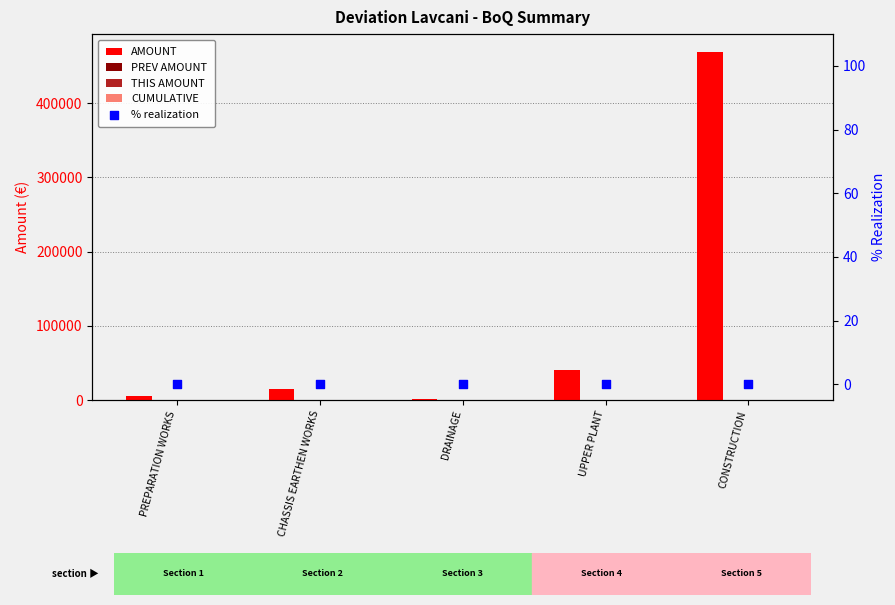

Which series contains the highest Y value?

AMOUNT